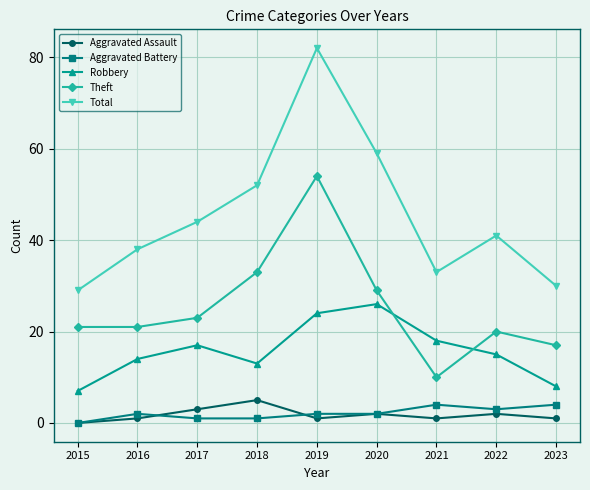

True or false: Total and Robbery cross at least once.

False